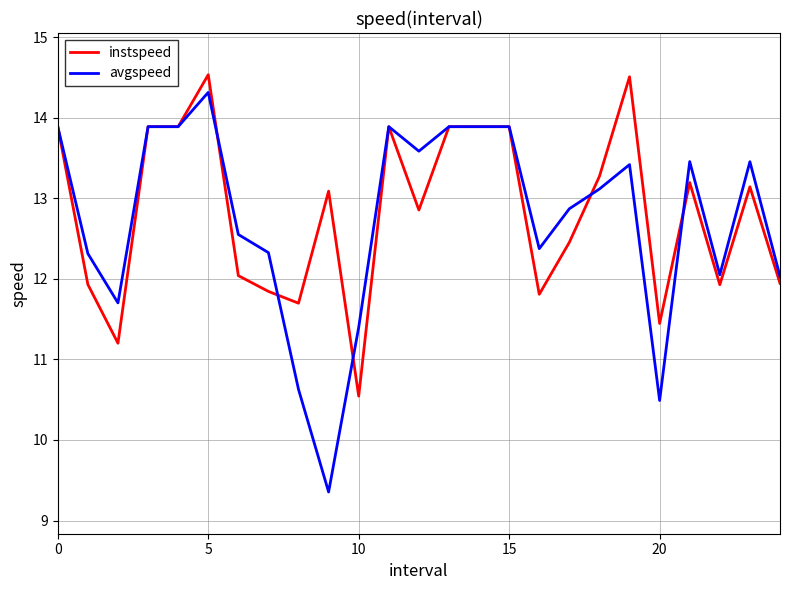

What is the greatest value displayed?

14.5